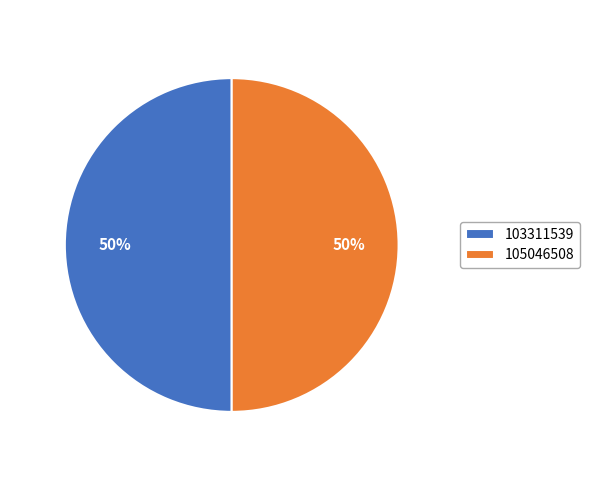

The 103311539 slice represents 50% of the pie. True or false?

True